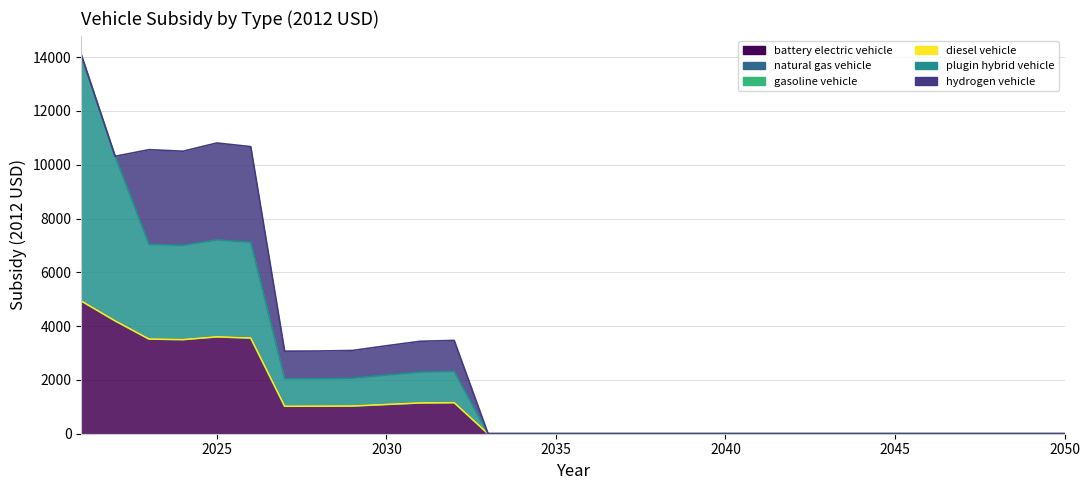

At which label does gasoline vehicle reach its peak?

2021